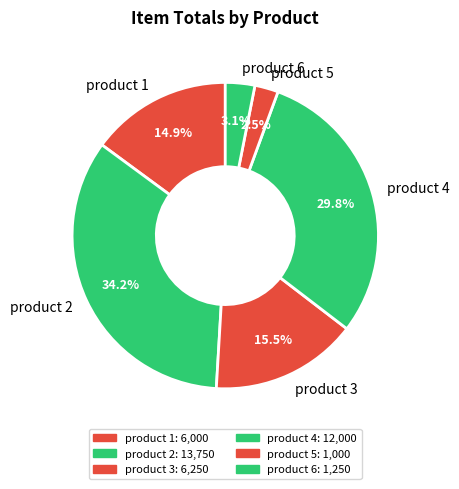

To the nearest percent, what is the combined percentage of product 2 and product 3?

50%